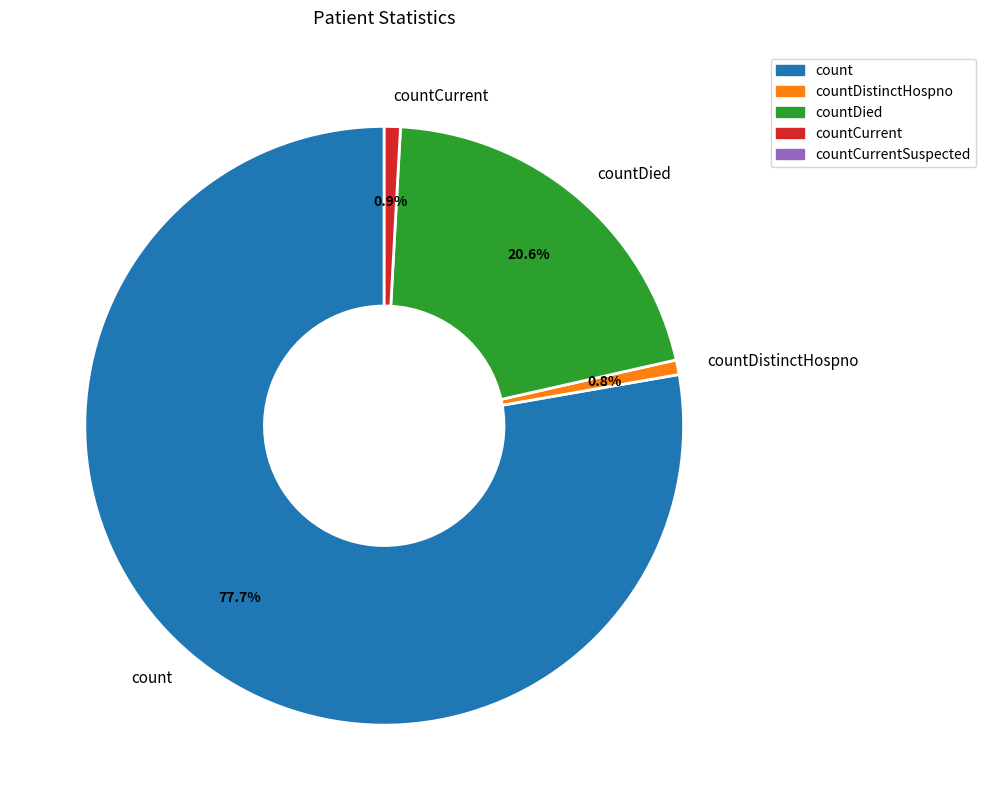

Which slice is the largest?

count